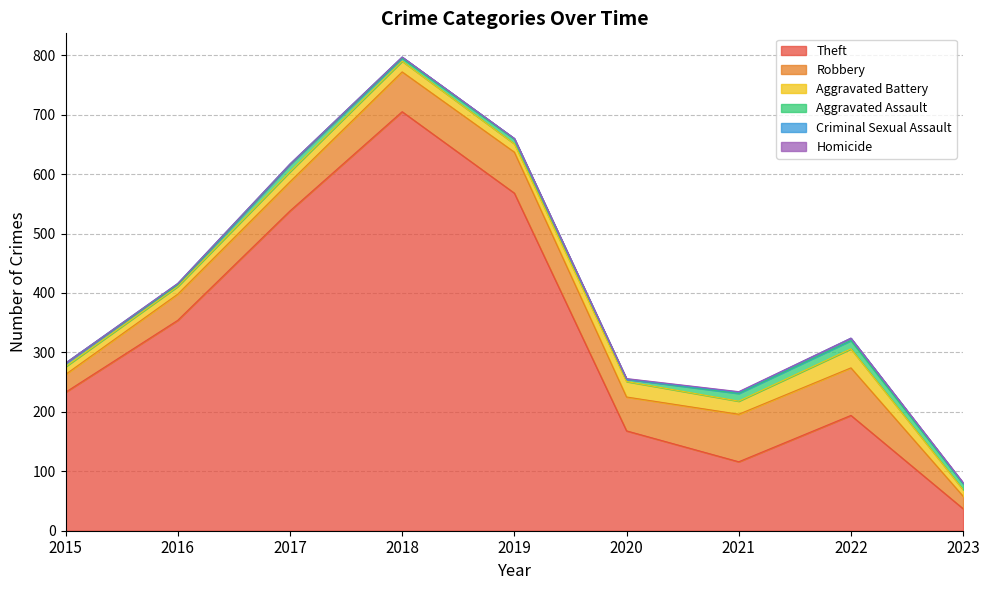

How many data points in Criminal Sexual Assault are less than 1?

2